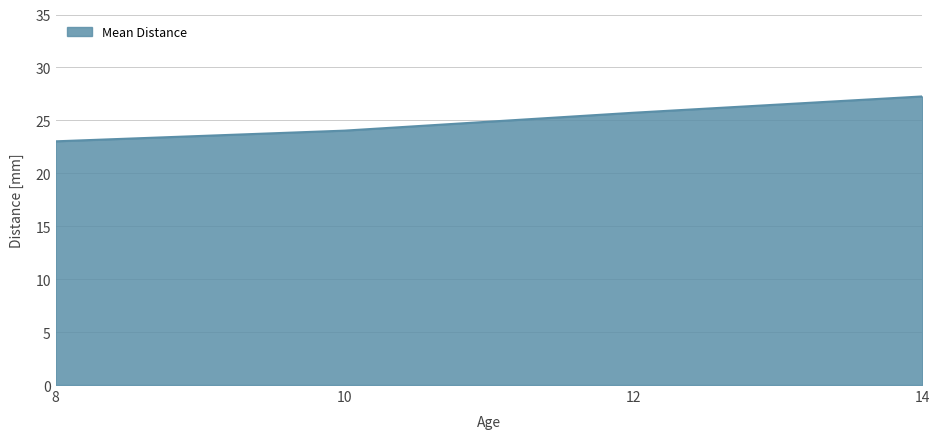

Read the value at 12.

25.7